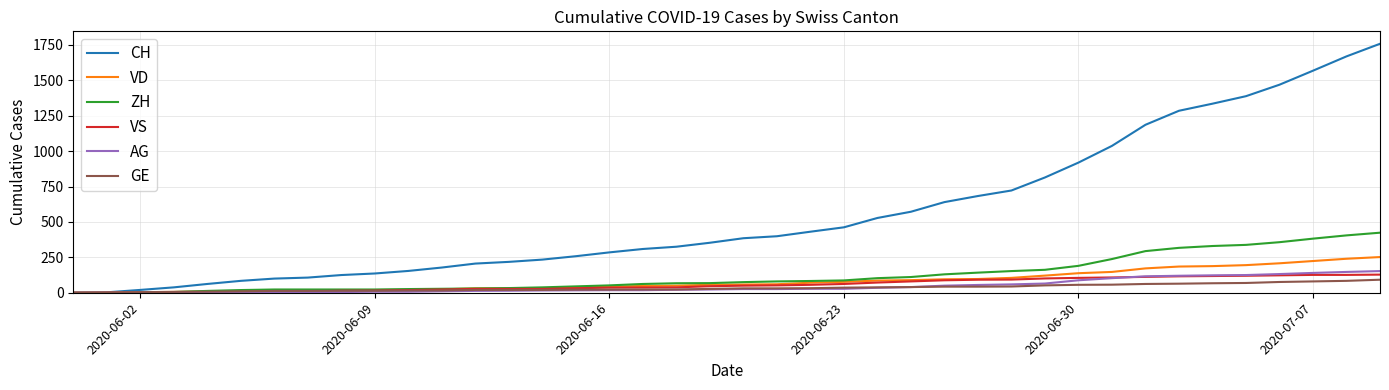

Which series has the largest range (max minus min)?

CH